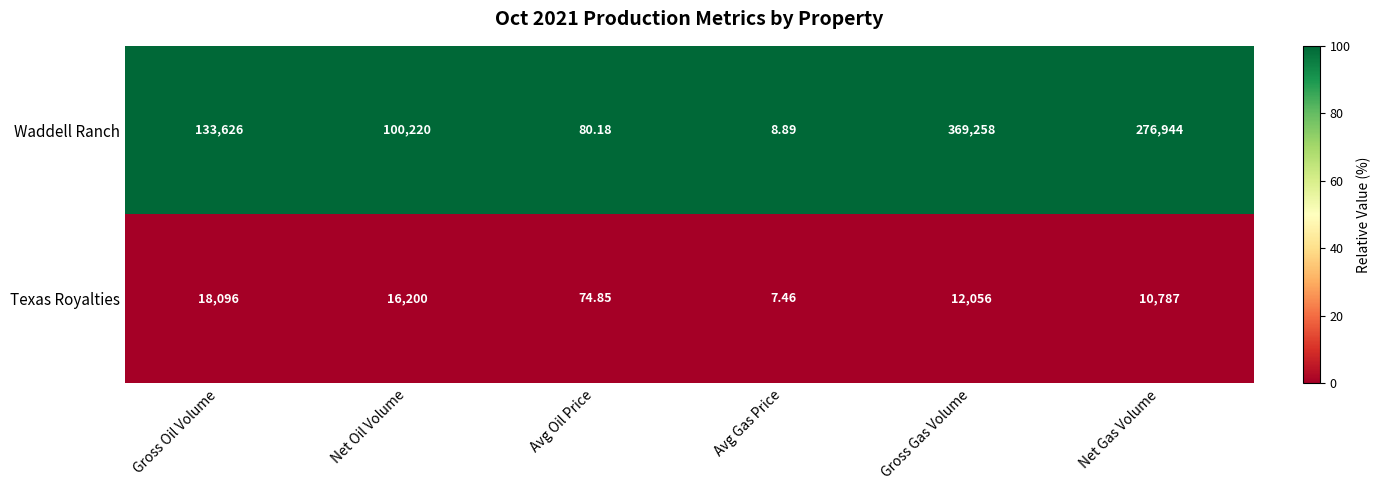

At which label is Waddell Ranch closest to 184633?

Gross Oil Volume